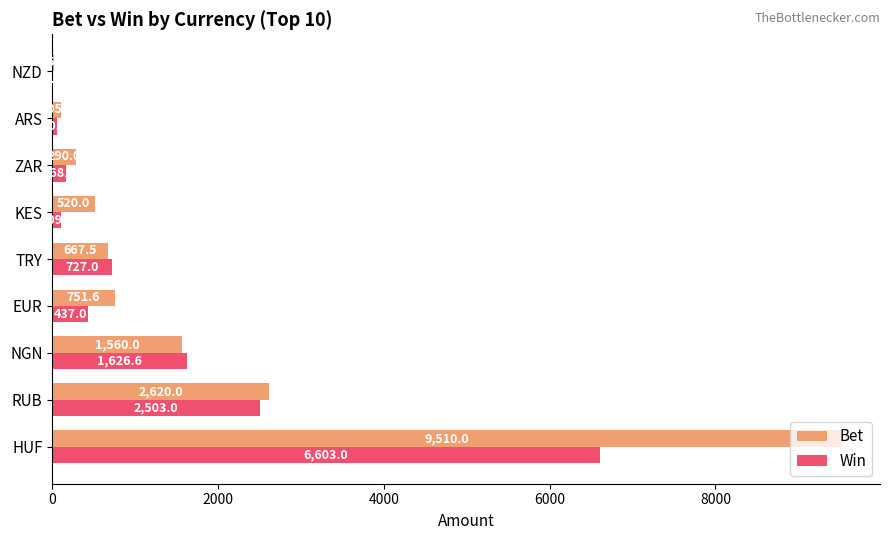

The Win series shows 727.0 at TRY. True or false?

True